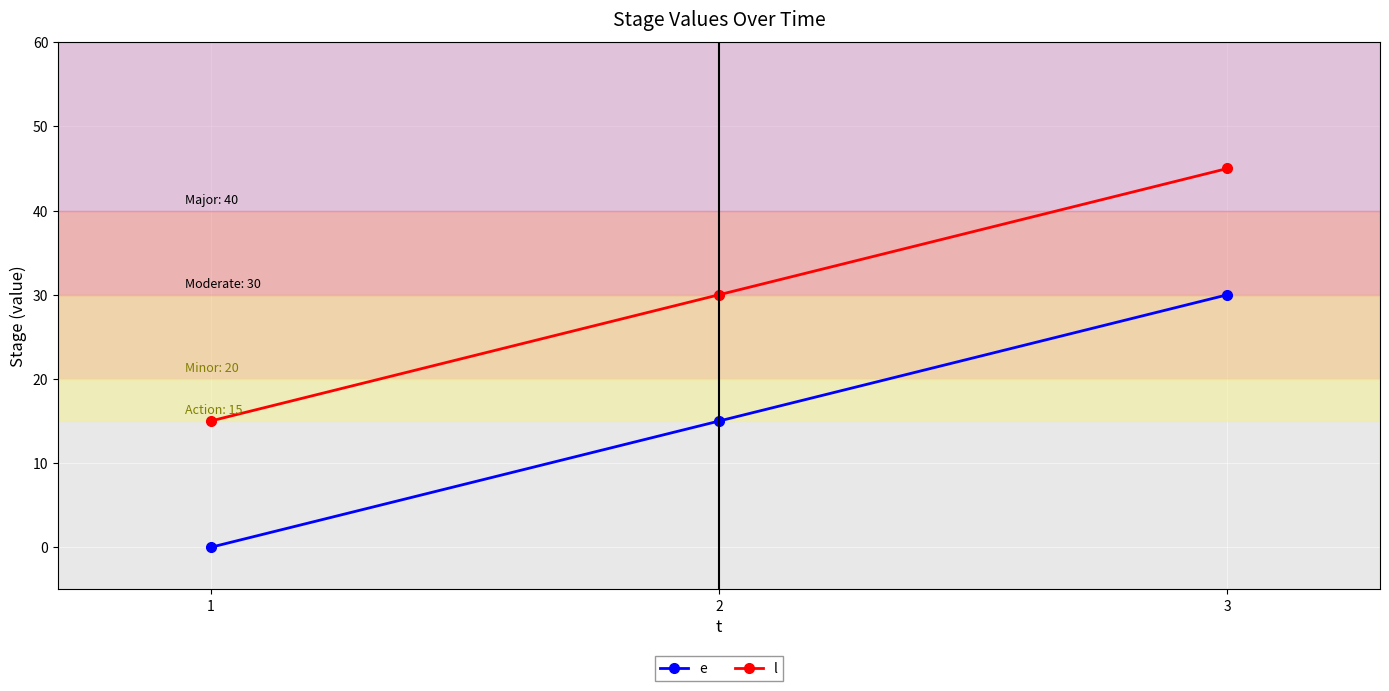

The e series shows 0 at 1. True or false?

True